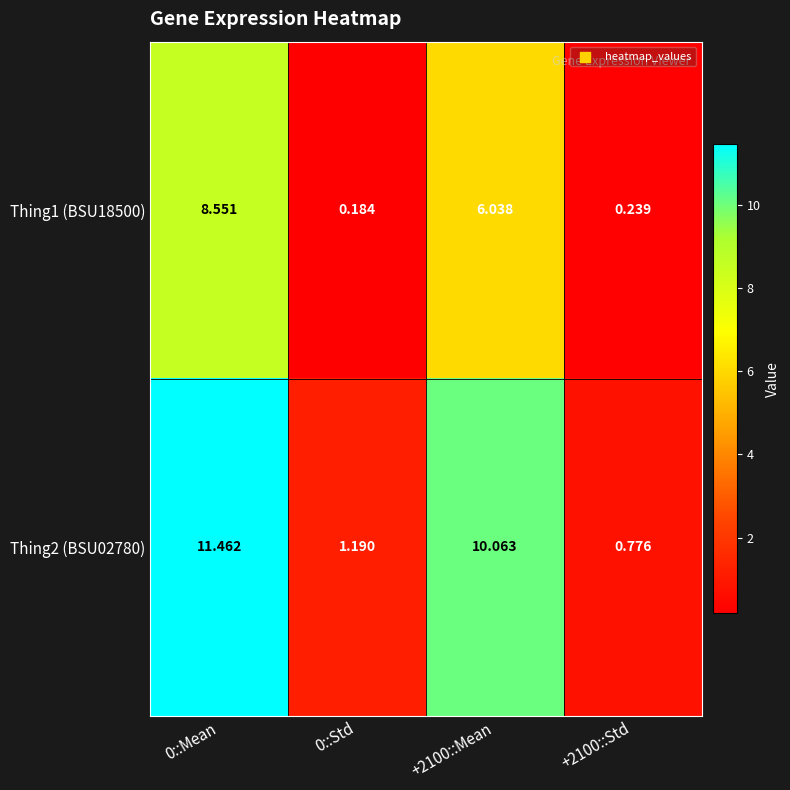

Is the value of Thing2 (BSU02780) at 0::Mean greater than the value of Thing1 (BSU18500) at 0::Std?

Yes